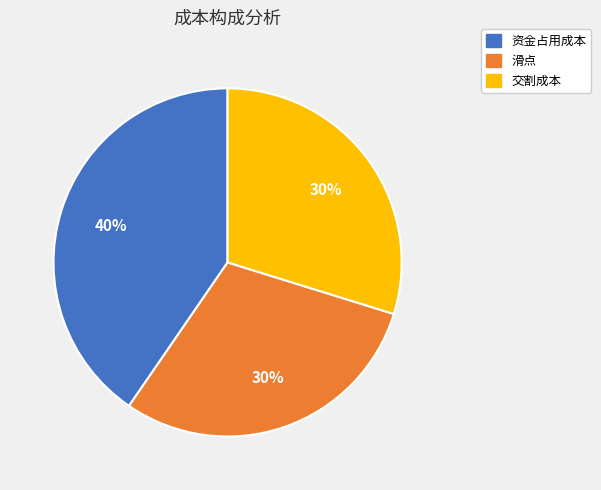

Between 滑点 and 资金占用成本, which is larger?

资金占用成本